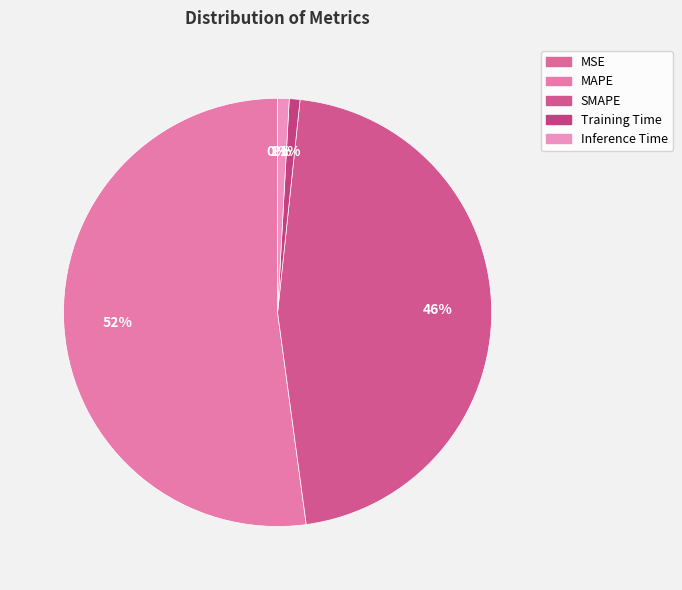

To the nearest percent, what percentage of the pie is Training Time?

1%